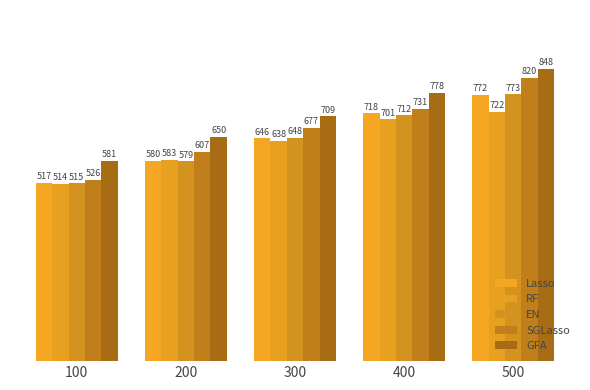

What are all the series names shown in the legend?

Lasso, RF, EN, SGLasso, GFA